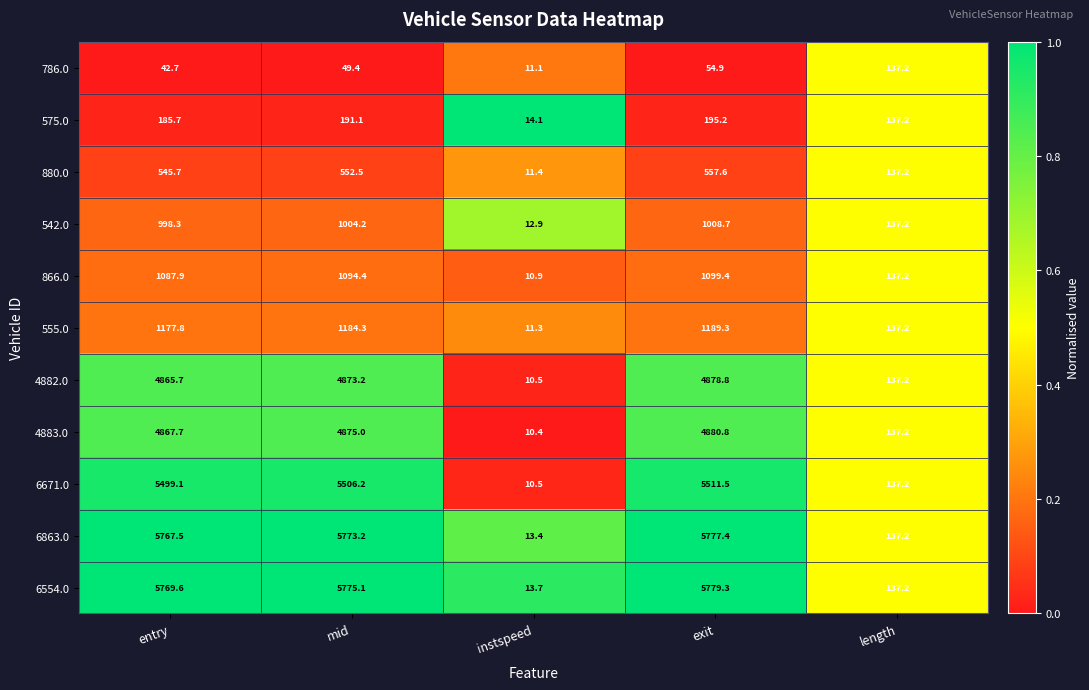

At which label is 6671.0 closest to 2761?

length